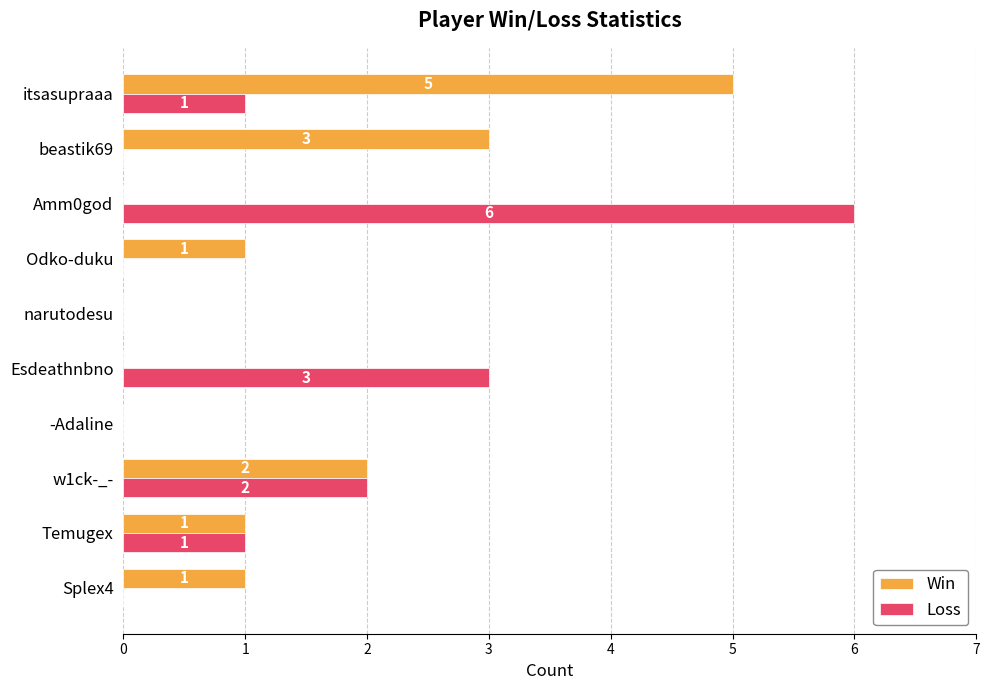

What are all the series names shown in the legend?

Win, Loss